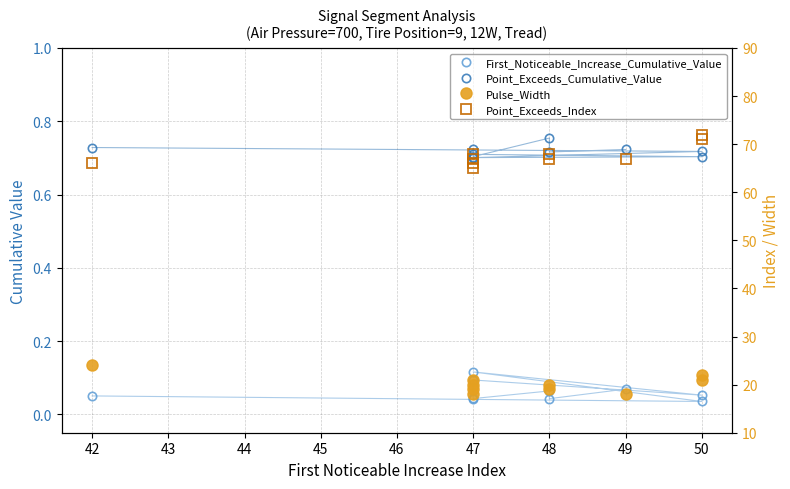

What are all the series names shown in the legend?

First_Noticeable_Increase_Cumulative_Value, Point_Exceeds_Cumulative_Value, Pulse_Width, Point_Exceeds_Index